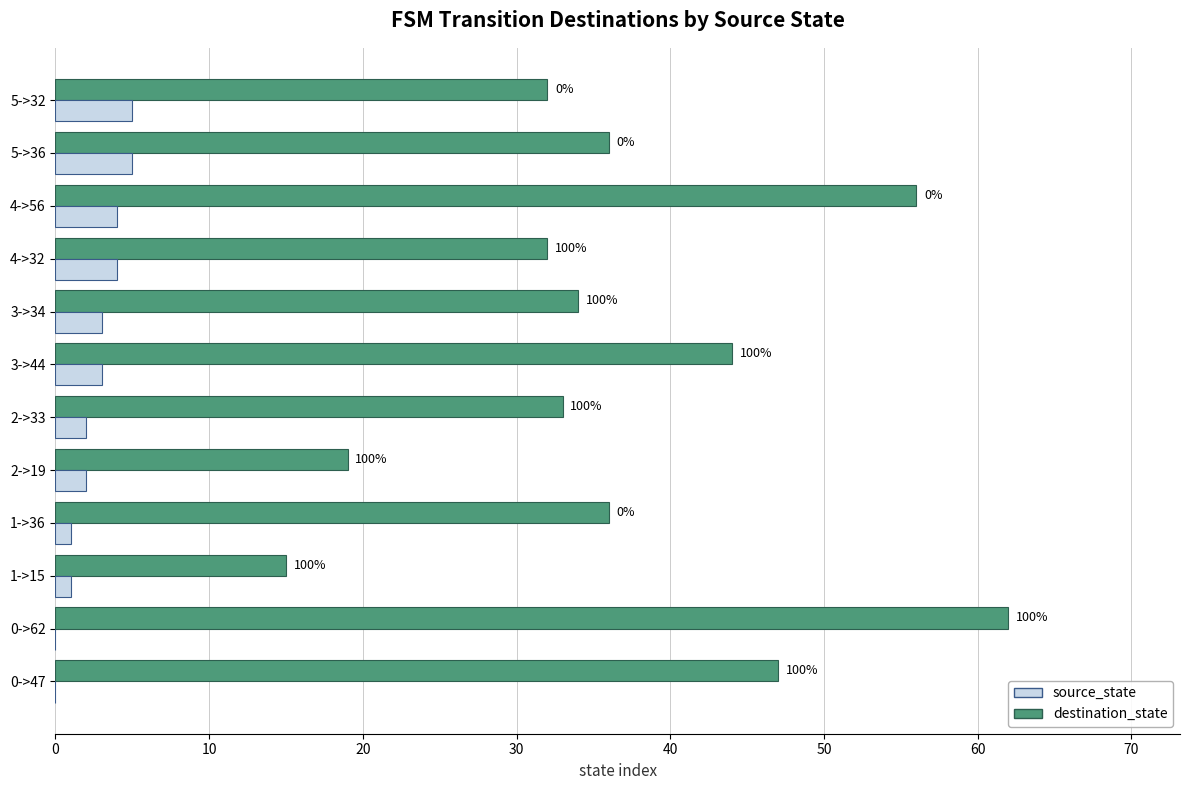

Which series has the largest range (max minus min)?

destination_state